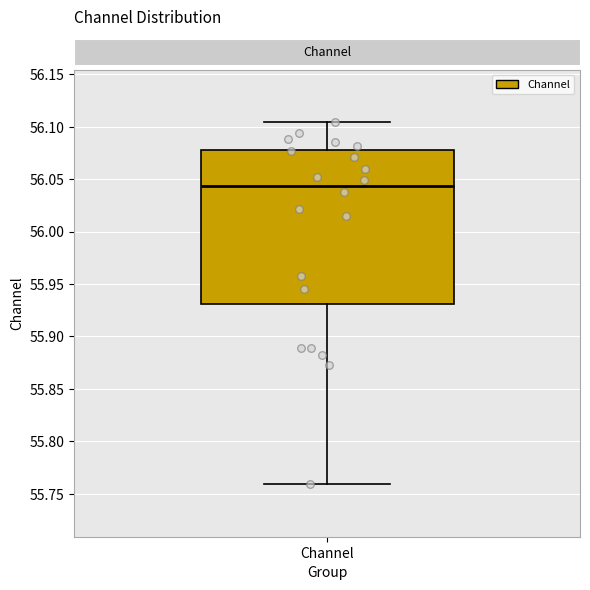

Transcribe this box plot: give where the median line is, the range the box spans, and where the two whiskers end, as read against the y-axis. The values are not printed on the chart, so give them approximately, as read against the axis.

median 56.045, box 55.930 to 56.080, whiskers 55.760 to 56.105